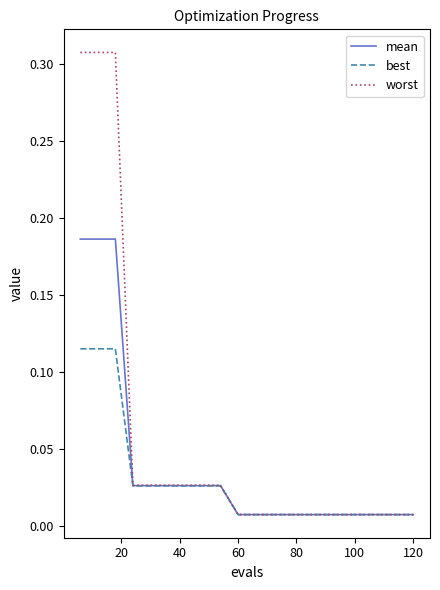

Which series has the largest total across all categories?

worst